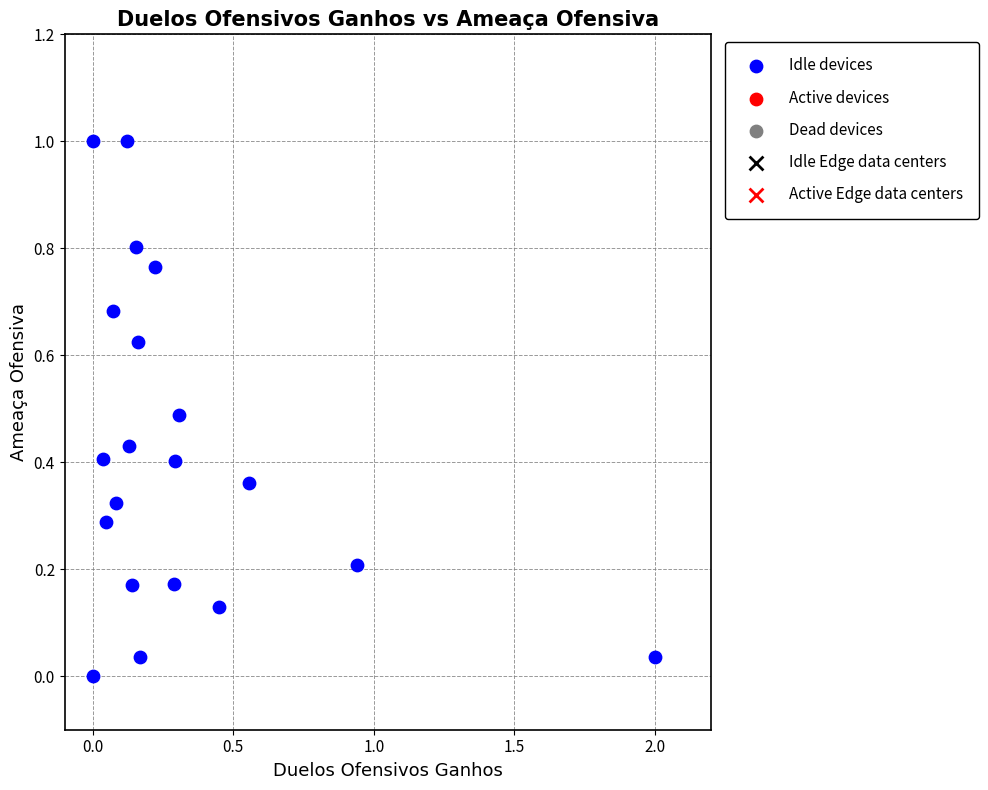

What is the range of Y values (max minus min)?

1.0